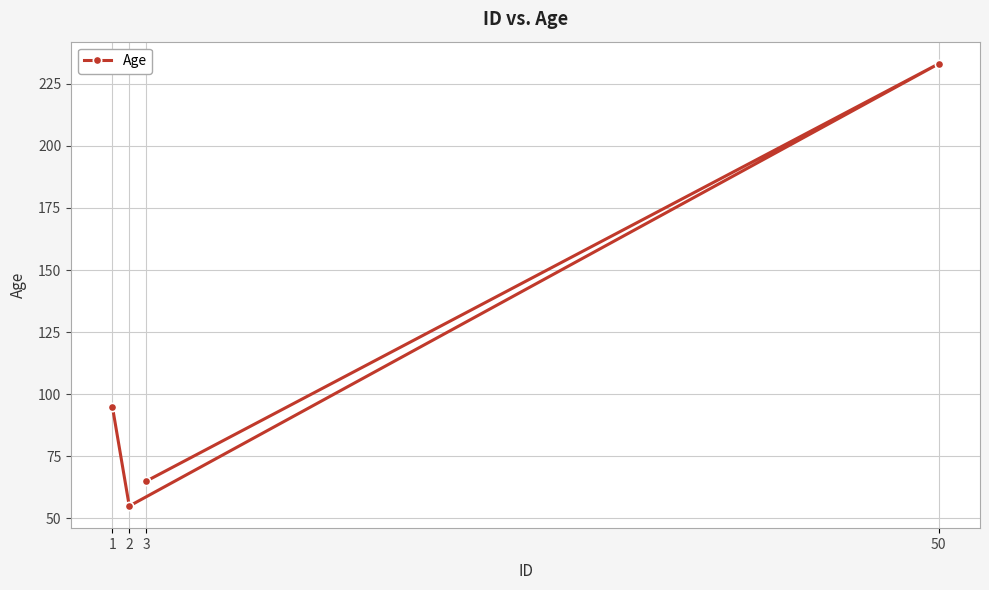

At which category does the chart reach its minimum across all series?

2